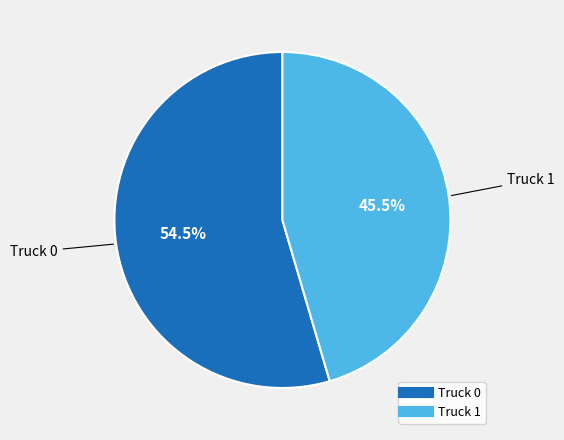

Does Truck 1 represent more than half of the total?

No